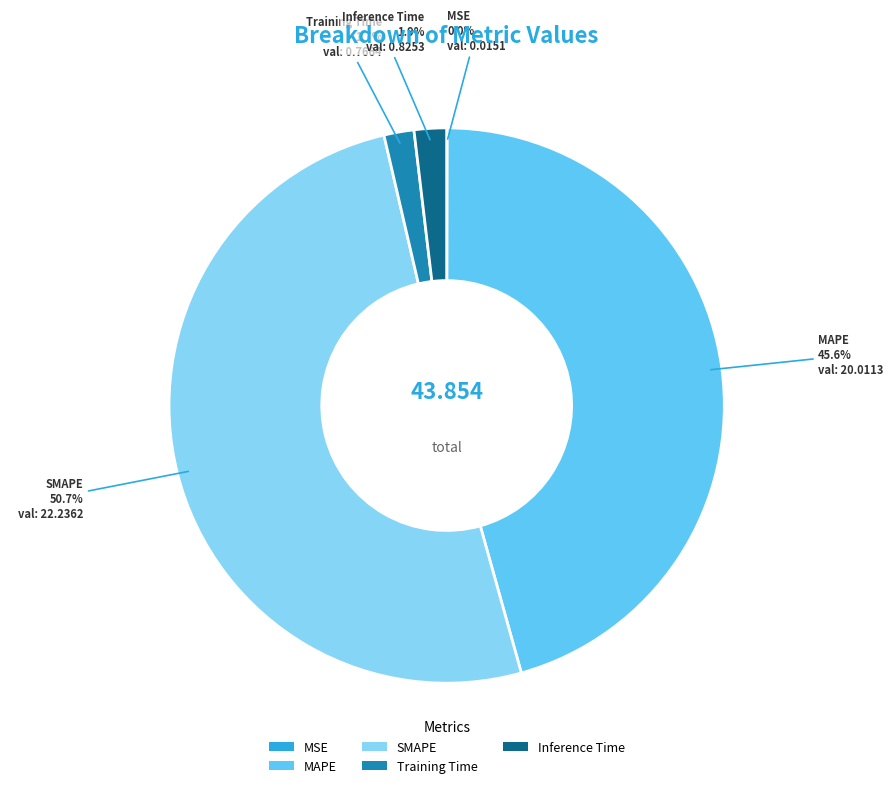

Which slice represents more than half of the pie?

SMAPE